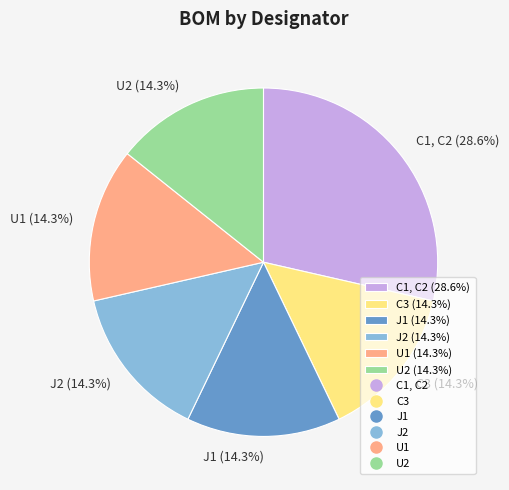

The U2 slice represents 14% of the pie. True or false?

True